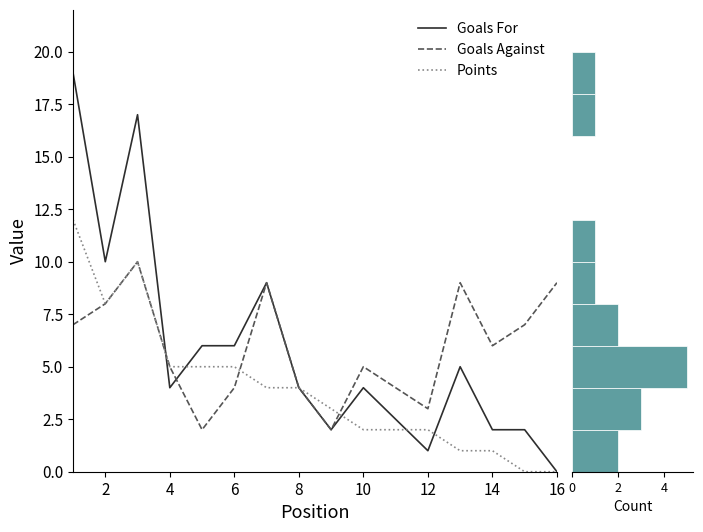

How many values in Goals For are above zero?

15